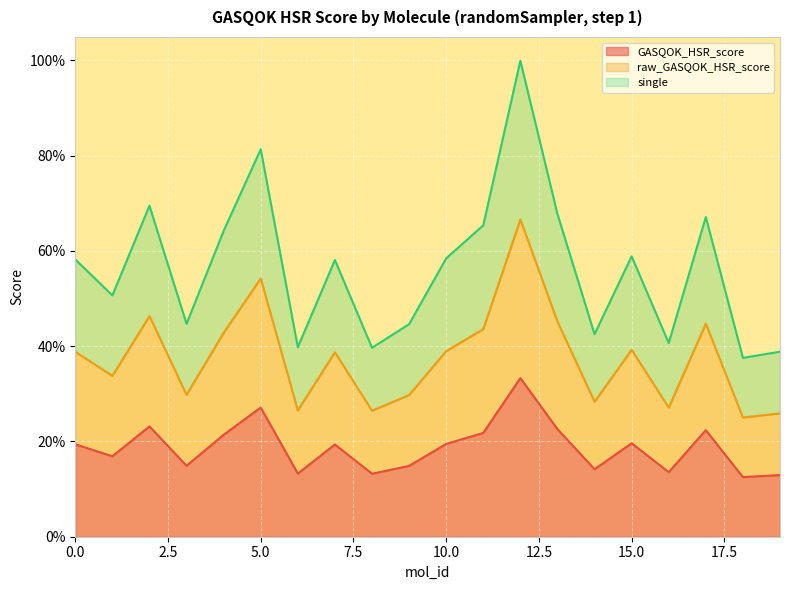

Which series has the largest total across all categories?

single